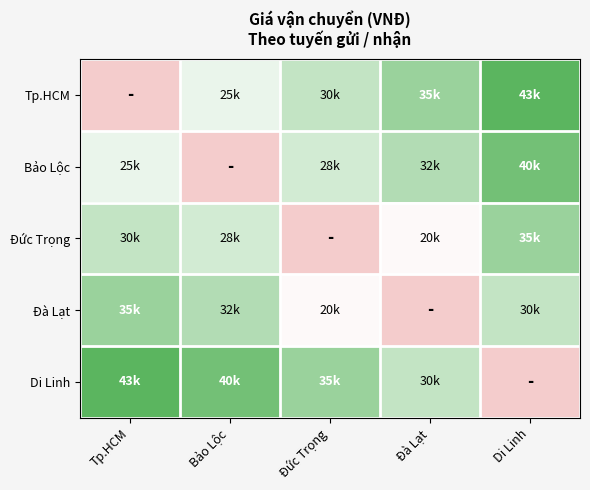

At how many categories does at least one series exceed 25165?

5